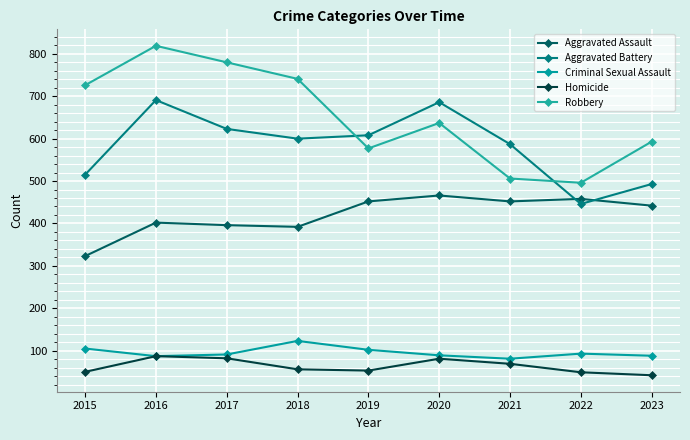

Is this an area chart (filled region under the line)?

No